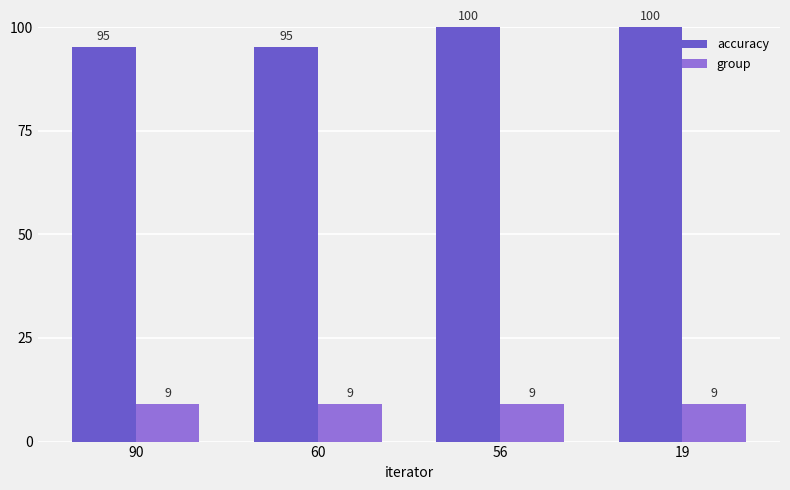

What is the sum of all group values?

36.0